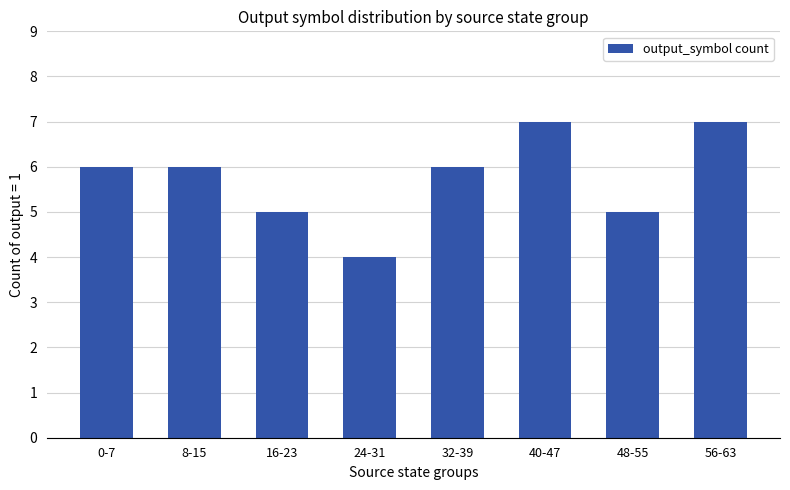

At which category does the chart reach its minimum across all series?

24-31